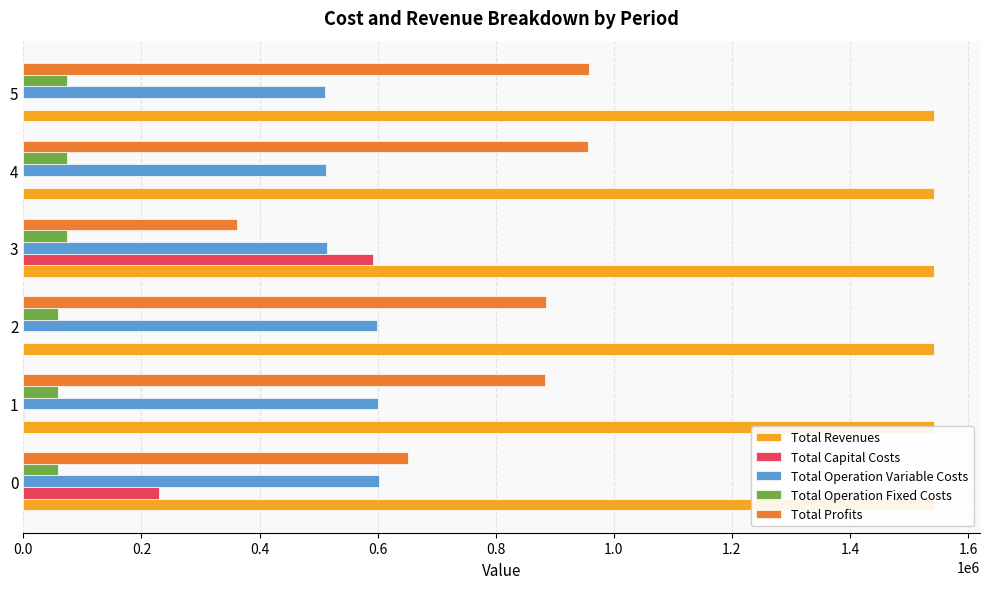

Are the bars horizontal?

Yes